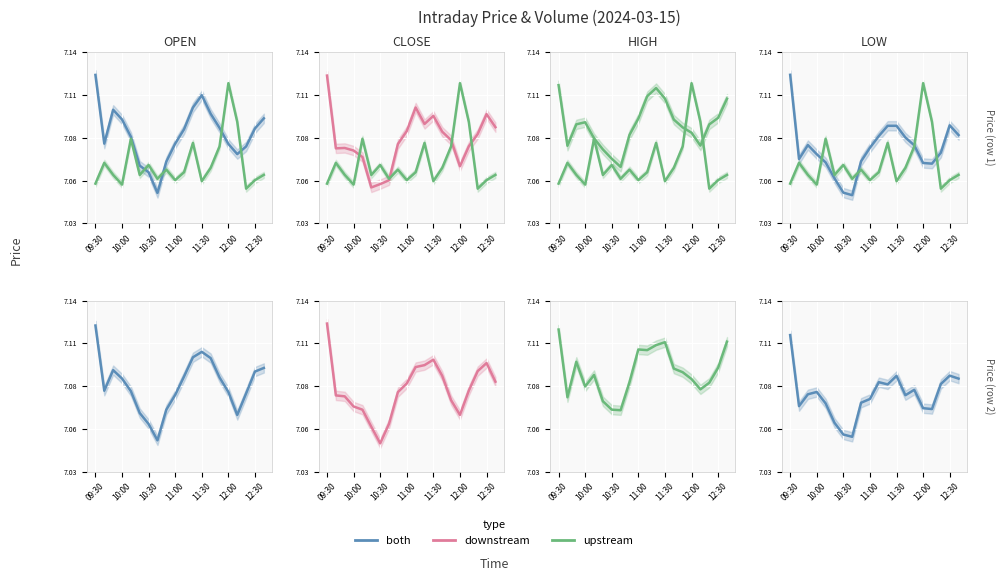

Is the value of both at 13 greater than the value of upstream at 09:30?

No